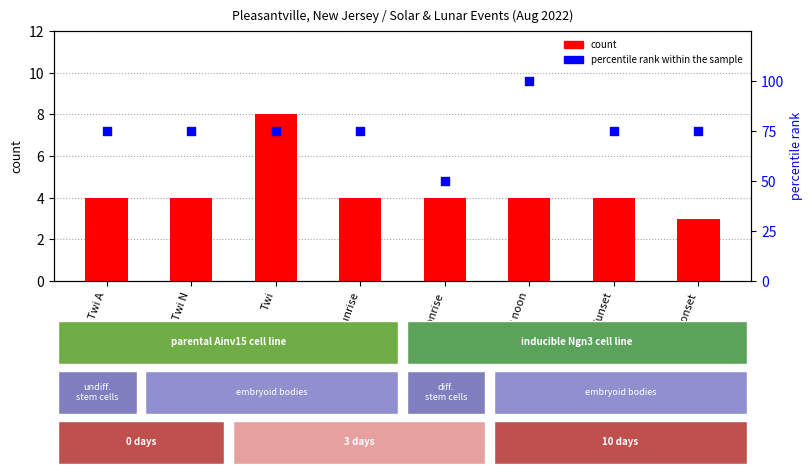

At which category is the sum across all series the highest?

Solar noon